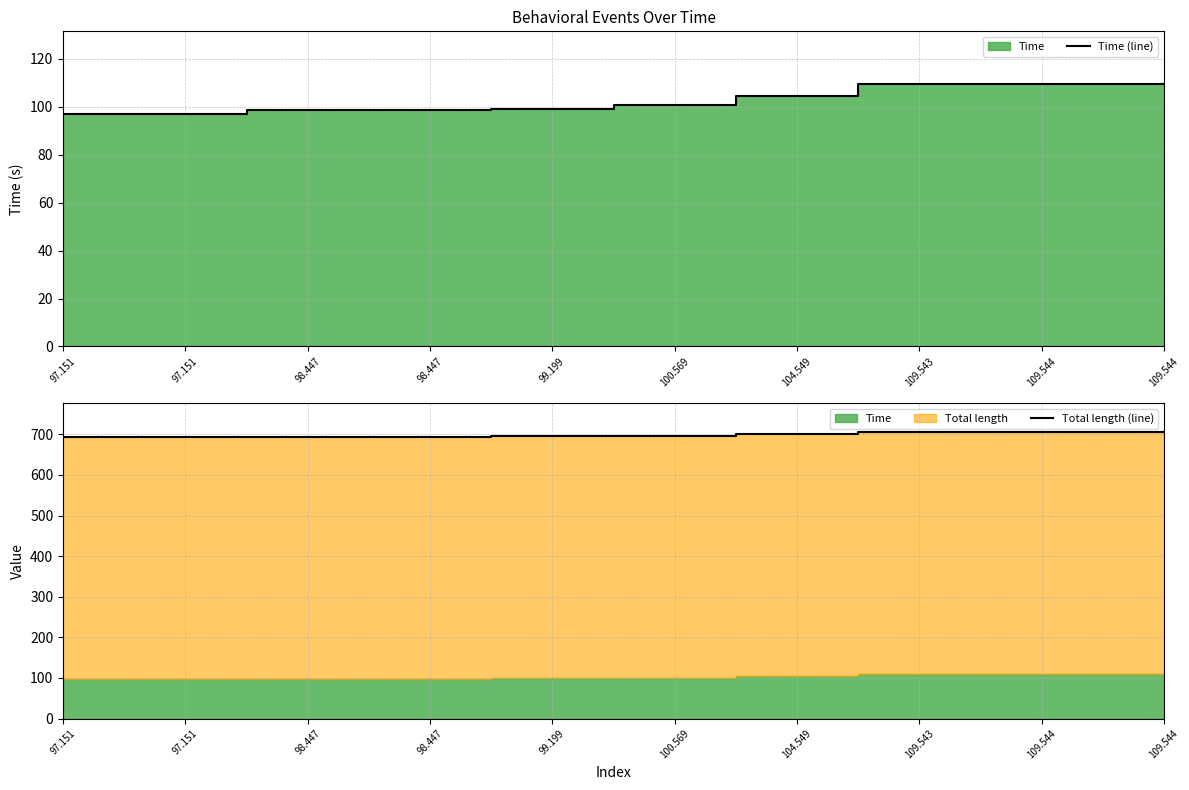

What is the greatest value displayed?

705.6